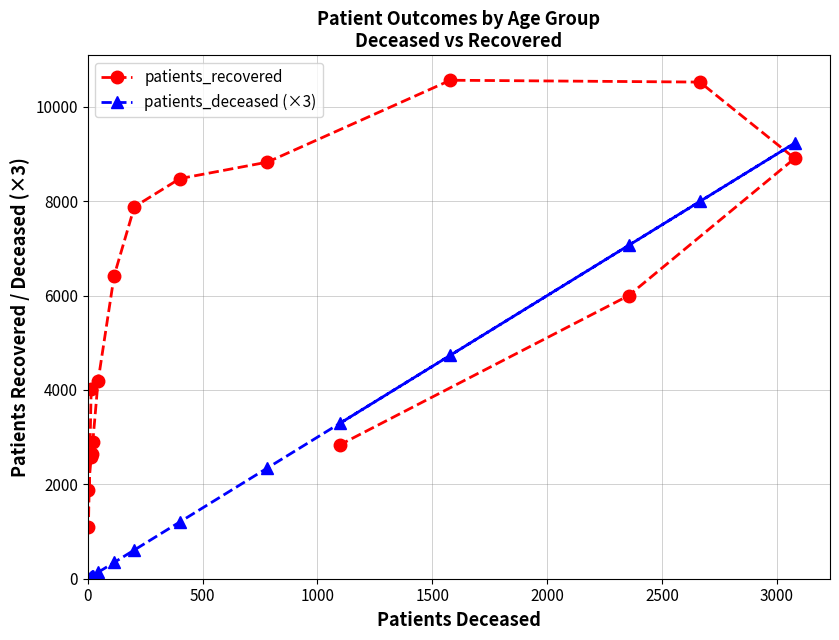

How many series are shown in this chart?

2